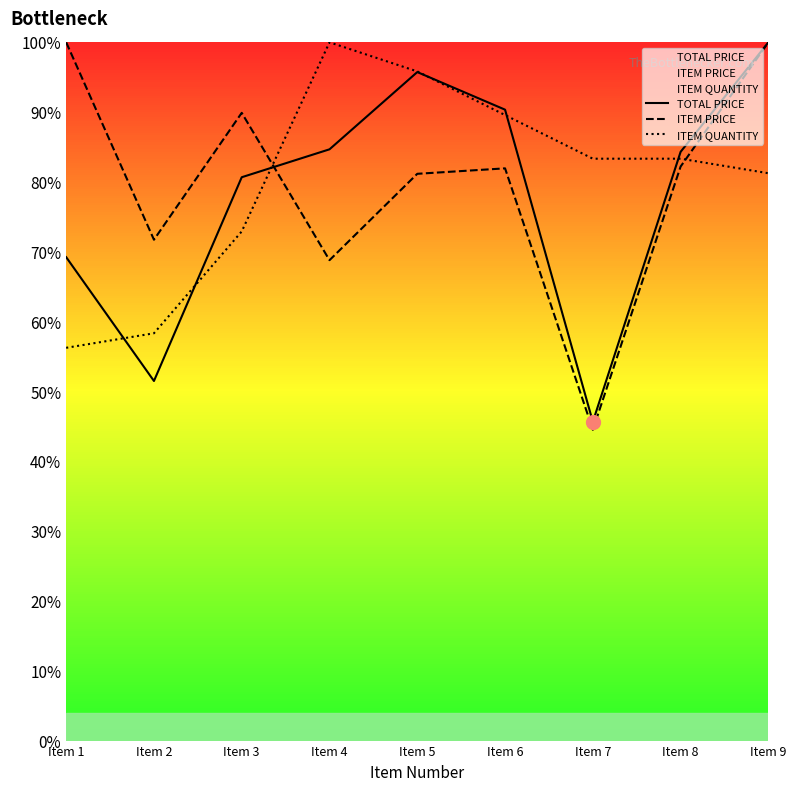

What is the difference between the second highest and minimum values in the TOTAL PRICE series?

50.1